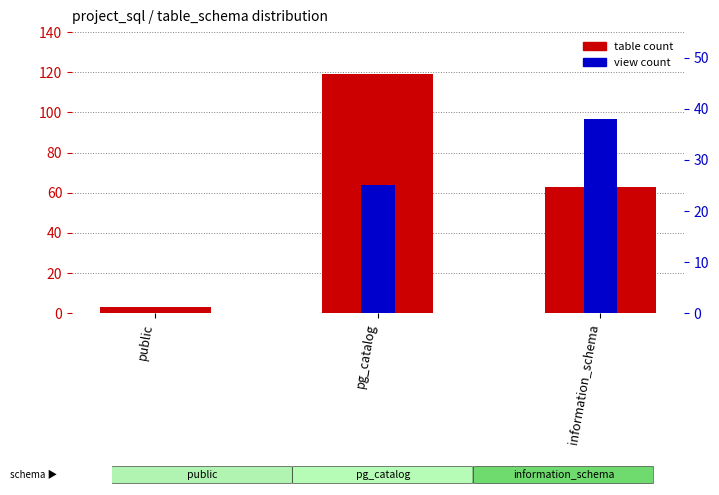

What are all the series names shown in the legend?

table count, view count